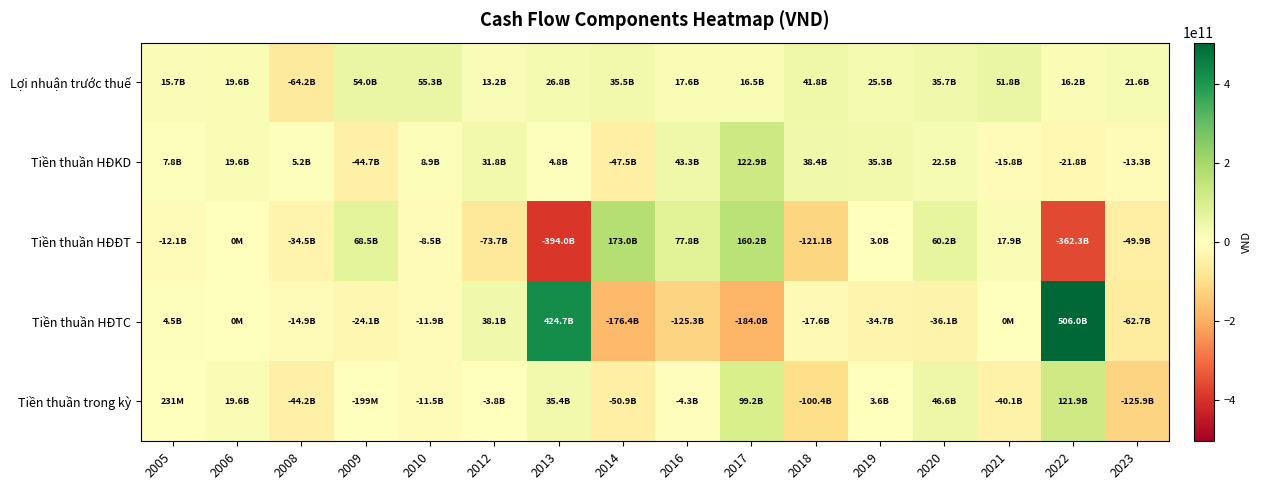

Which series has the largest total across all categories?

Lợi nhuận trước thuế